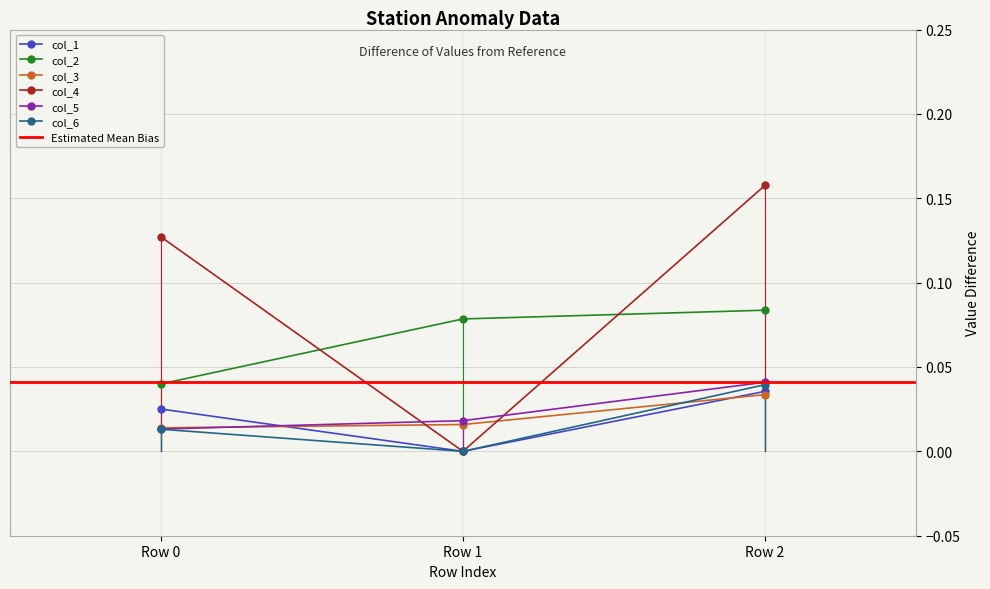

The col_3 series shows 0.0 at Row 2. True or false?

False